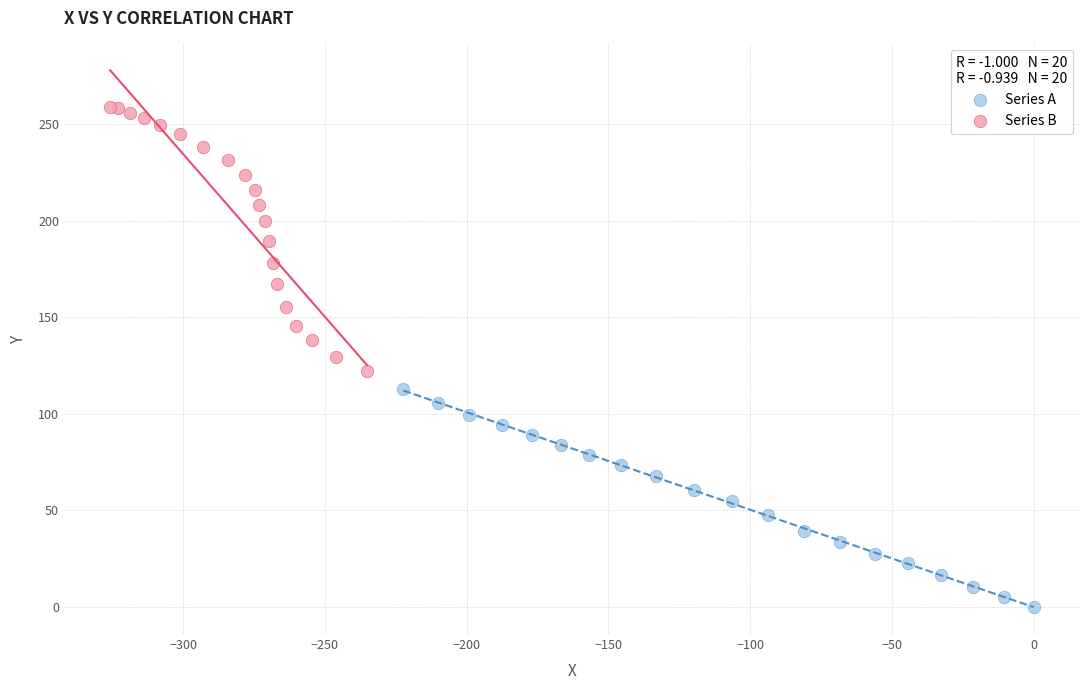

Which series has the largest Y range (max minus min)?

Series B